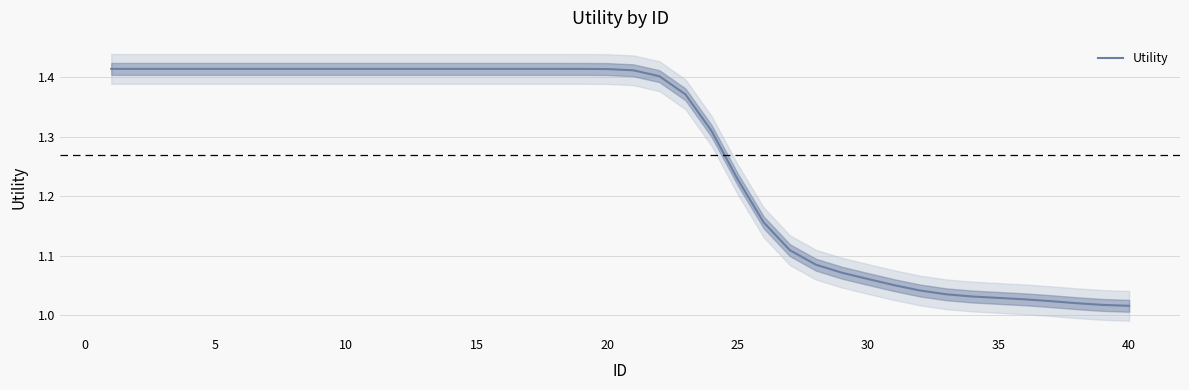

True or false: there are more than 1 points higher than both neighbors.

False